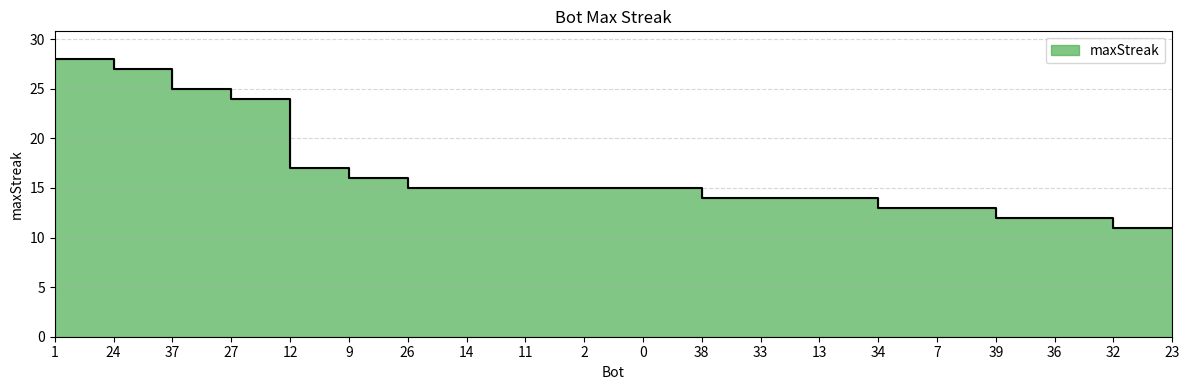

What is the difference between the second highest and second lowest values?

16